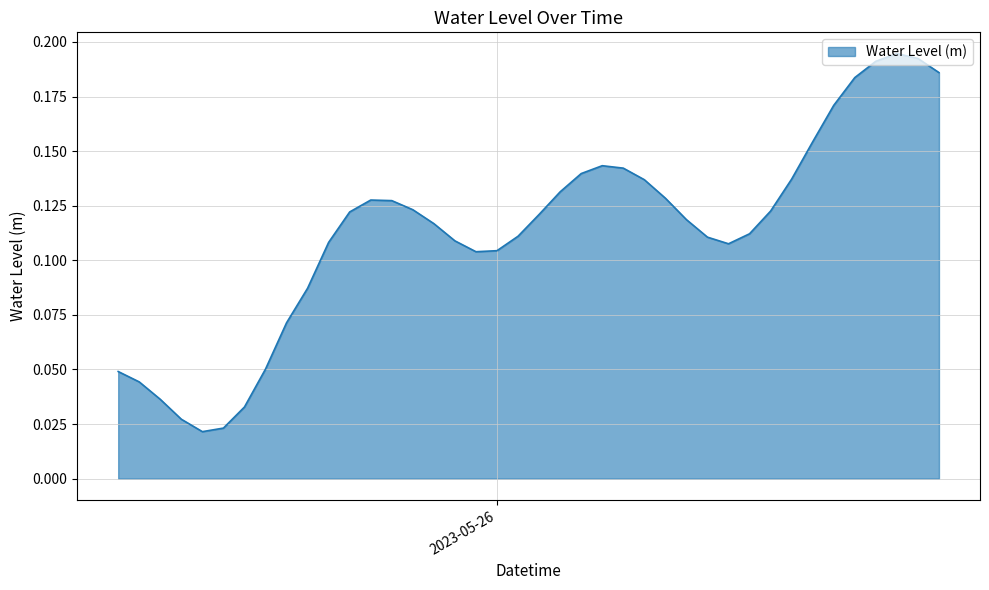

At which category does the chart reach its minimum across all series?

2023-05-25 10:00:00